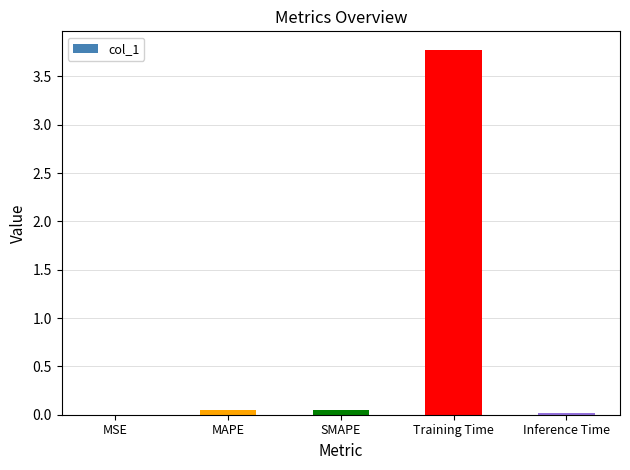

Which category has the highest value across all series?

Training Time